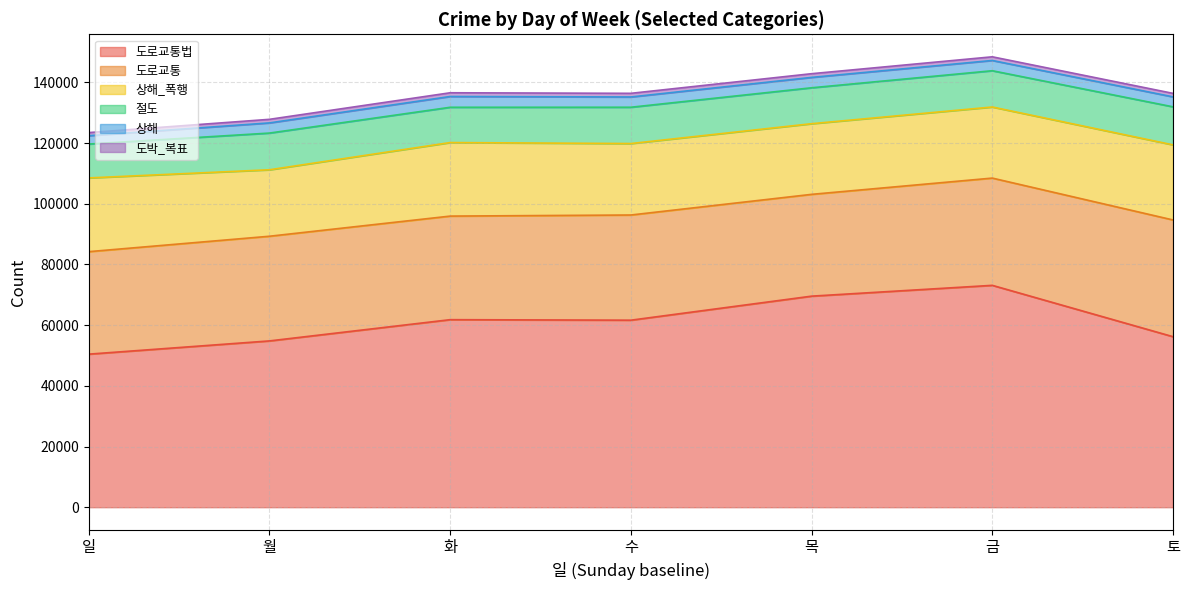

Where is the first local minimum for 월?

113